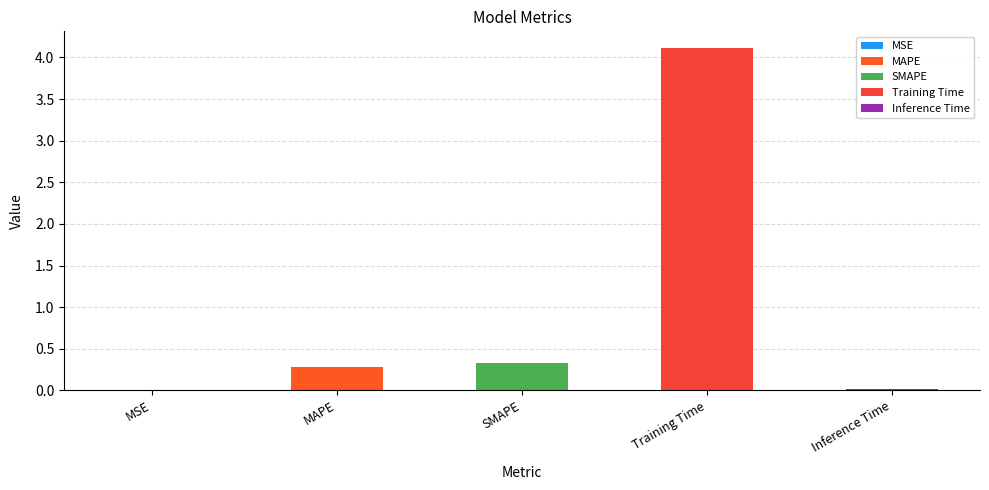

The value at MAPE is 0.3. True or false?

True